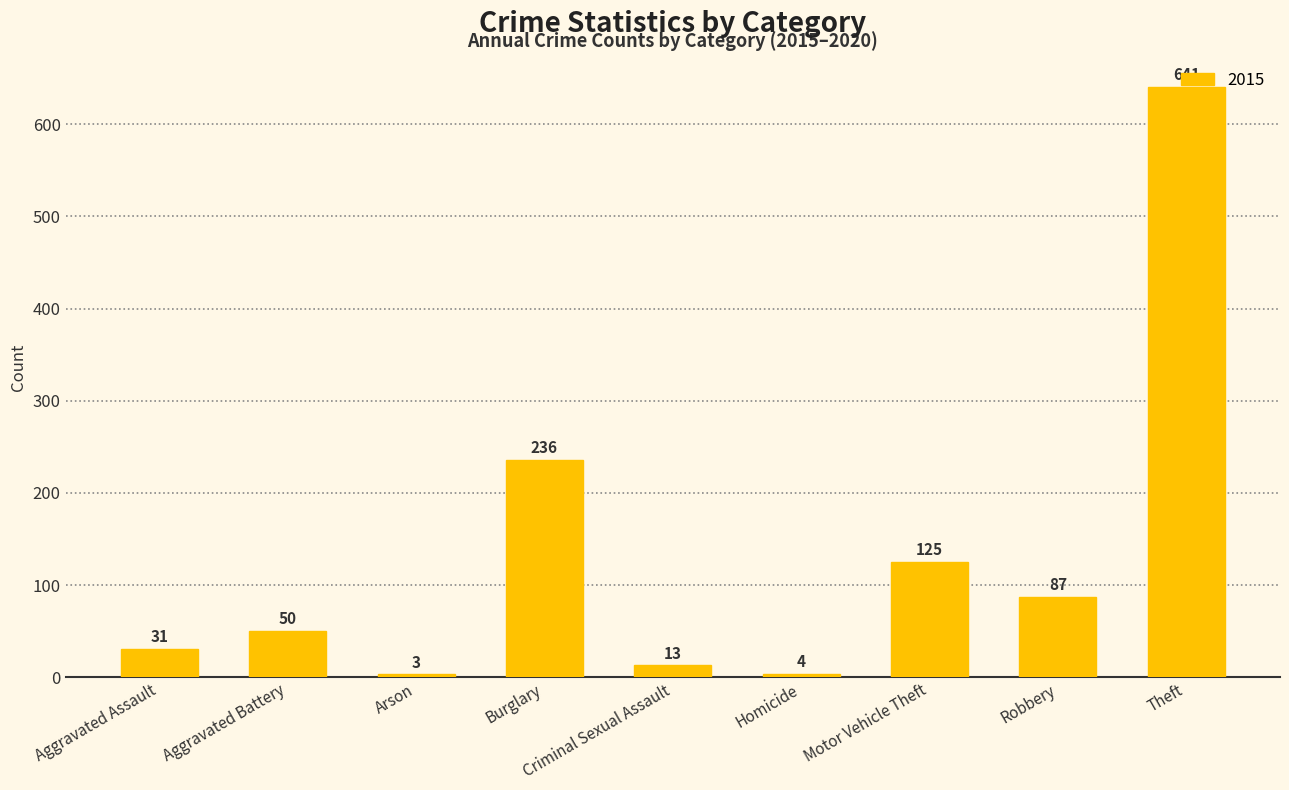

Is it true that the value at Robbery is 116?

False